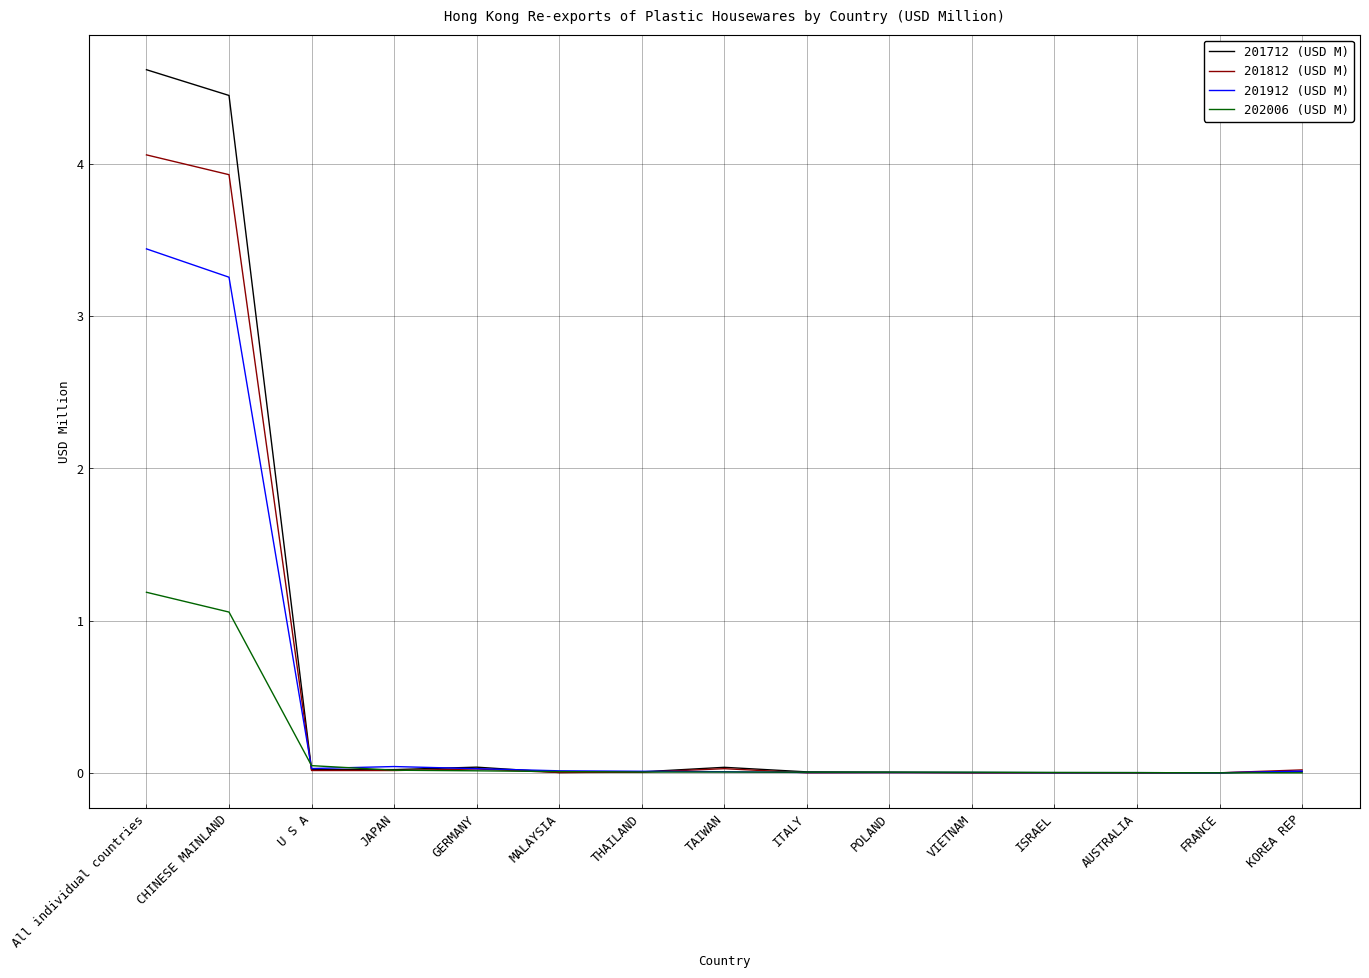

True or false: 201812 (USD M) has a value of 0.0 at U S A.

True